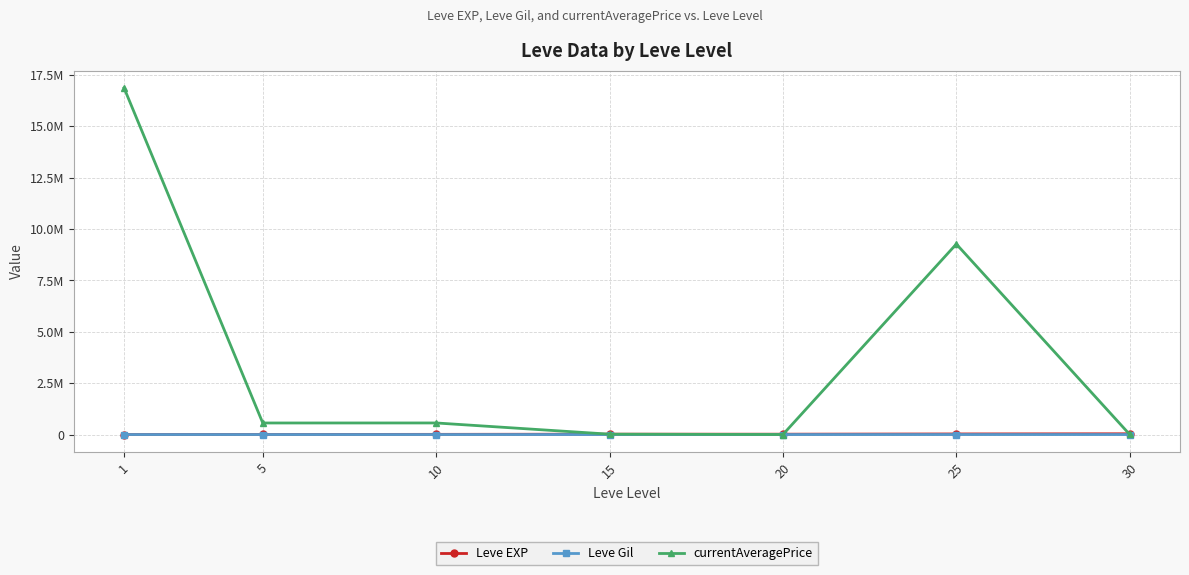

What is the spread (max minus min) of values at 30?

36171.8